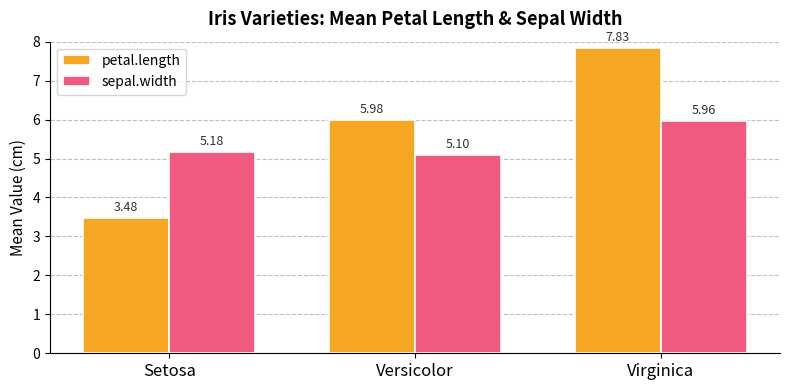

What is the difference between the maximum and minimum values in the sepal.width series?

0.9